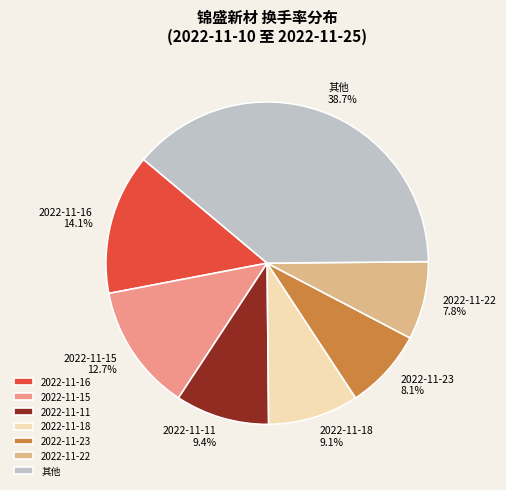

What is the total percentage of 2022-11-23 8.1% and 2022-11-22 7.8%?

15.9%